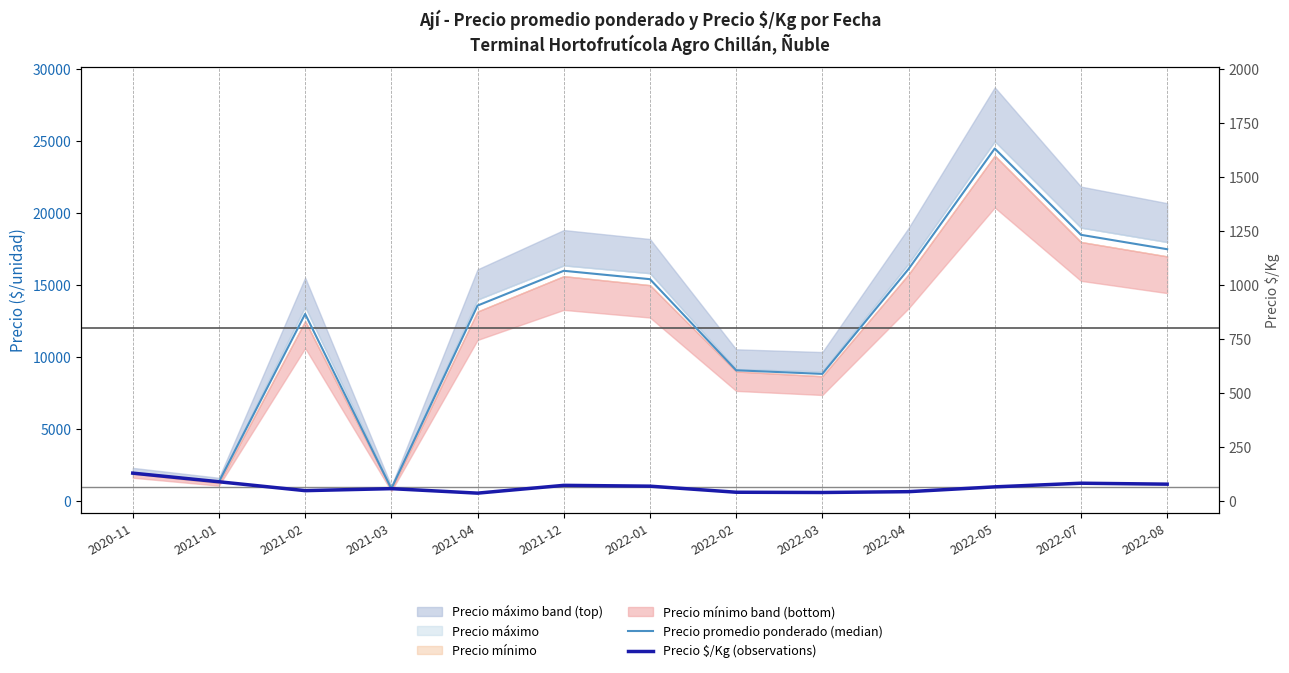

What is the average value of the Precio promedio ponderado (median) series?

12051.1